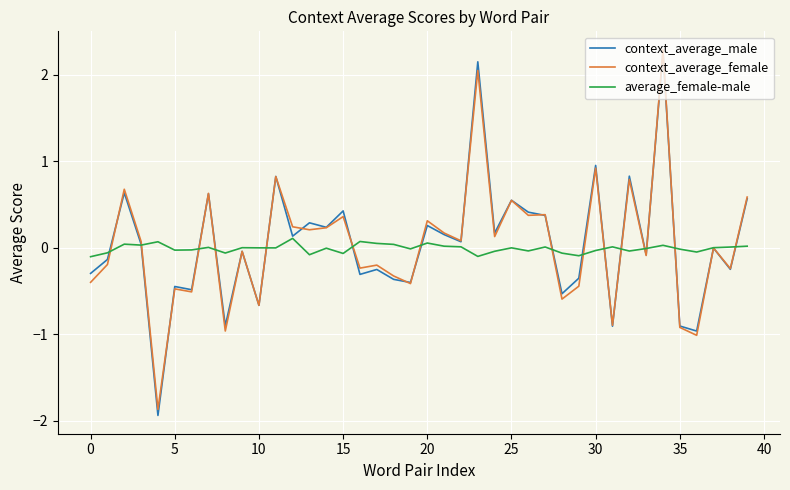

What is the maximum value shown in the chart?

2.3